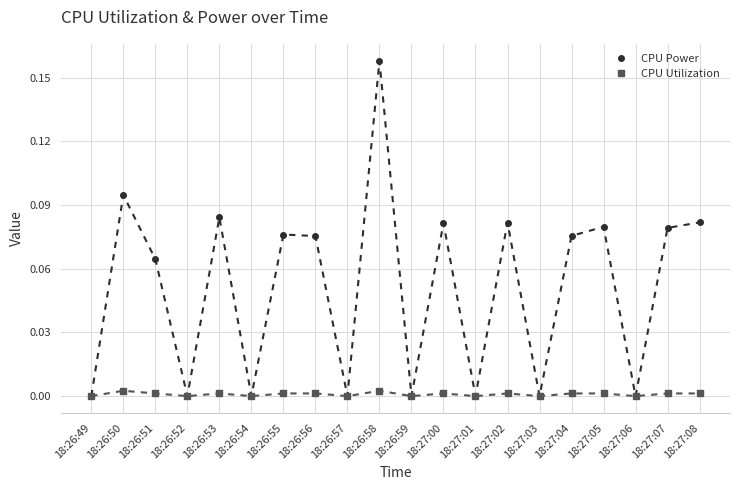

Rank the series by their average value, from highest to lowest.

CPU Power, CPU Utilization